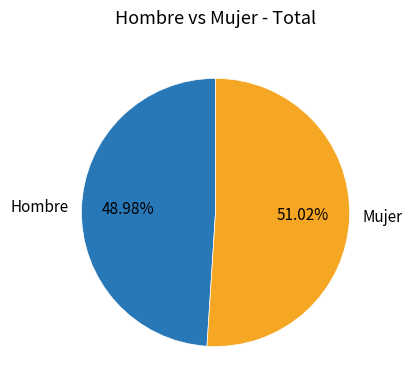

How much of the chart is everything except Mujer?

49.0%